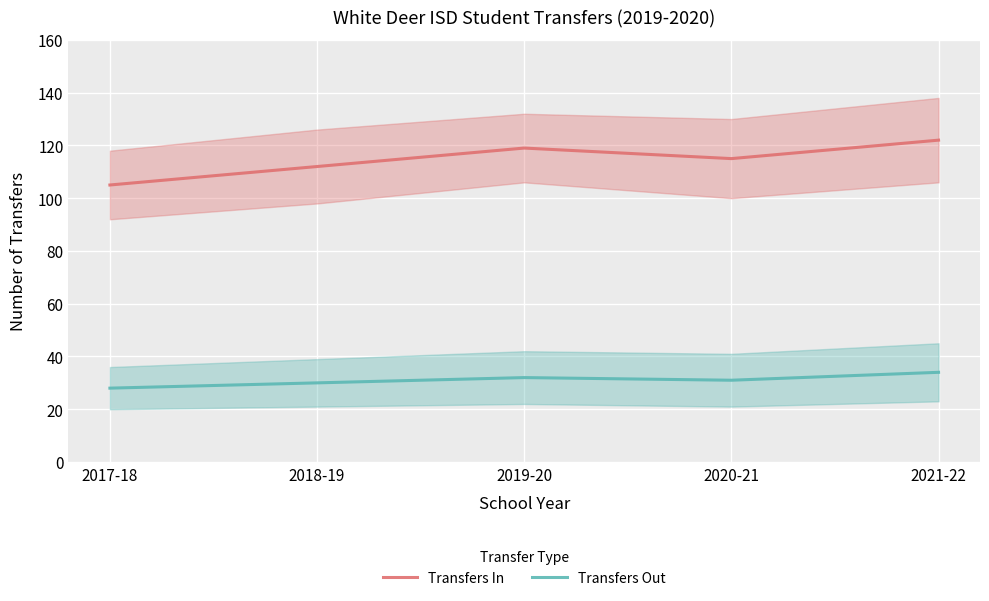

Reading right to left, transcribe all the data shown in this chart.

Transfers In: 122	115	119	112	105
Transfers Out: 34	31	32	30	28